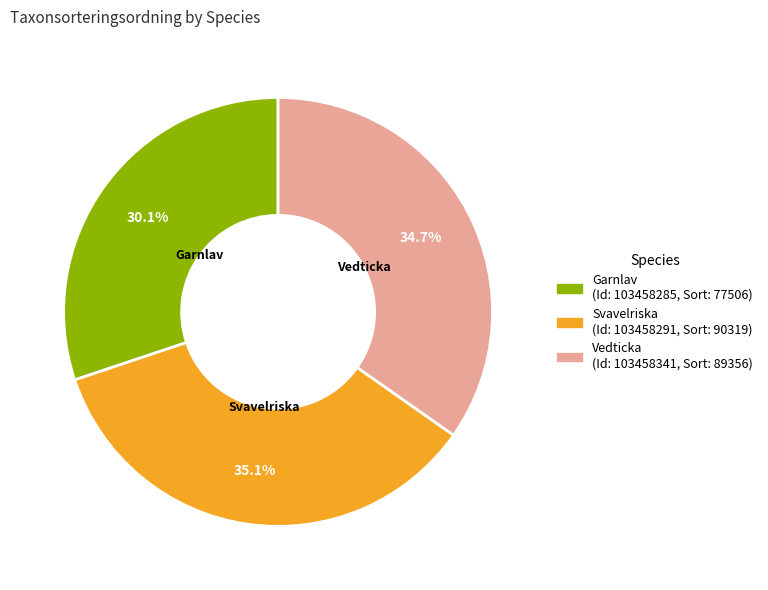

Does any single category account for the majority?

No